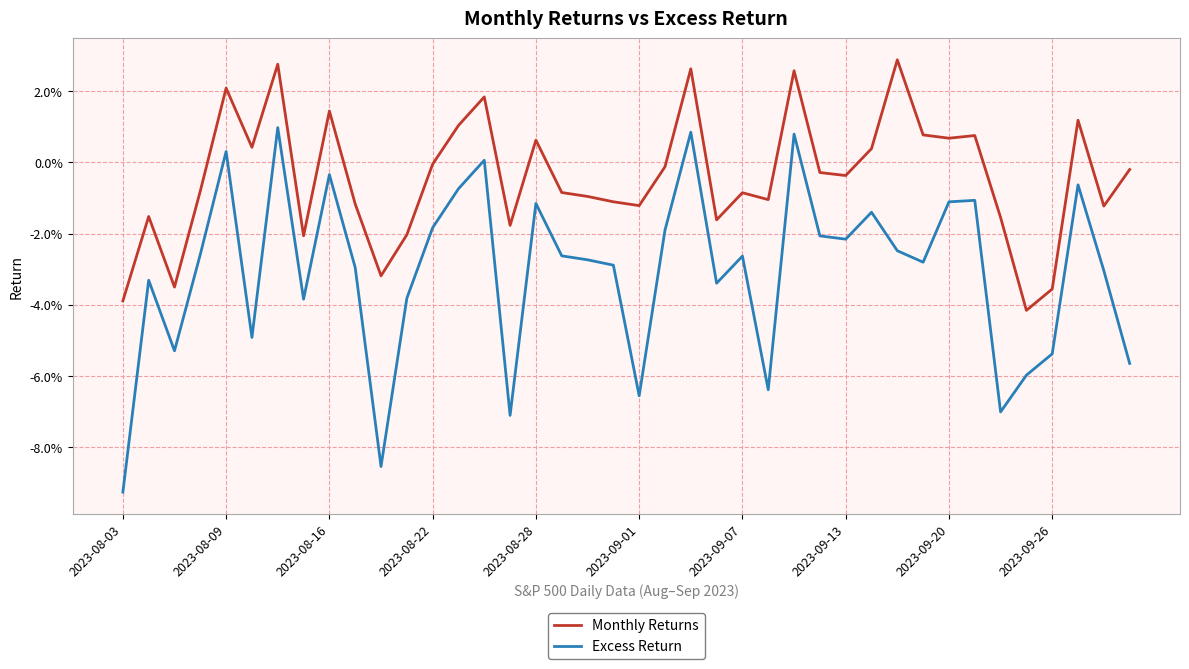

List the series in order of their peak value, highest first.

Monthly Returns, Excess Return